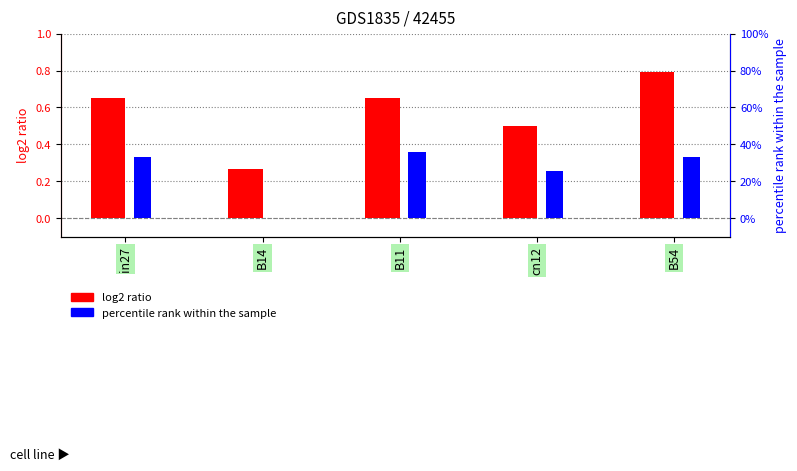

Rank the series at in27 from lowest to highest value.

percentile rank within the sample, log2 ratio